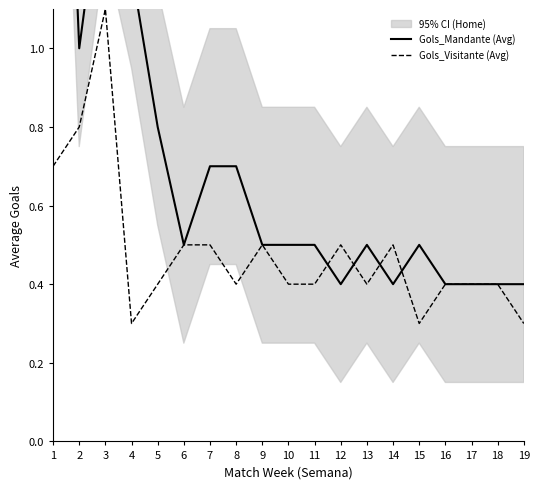

How many times do Gols_Visitante (Avg) and Gols_Mandante (Avg) cross each other?

4